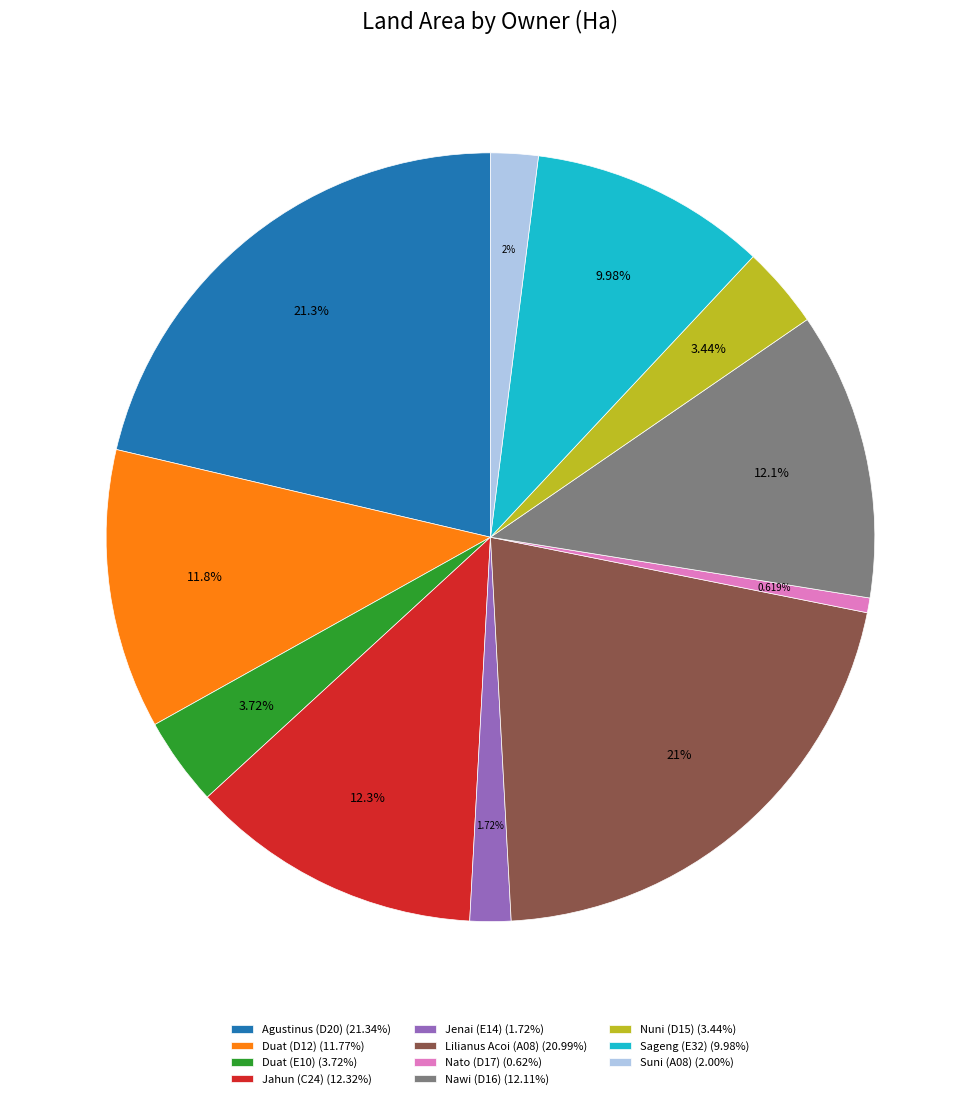

Which slice is the smallest?

Nato (D17)